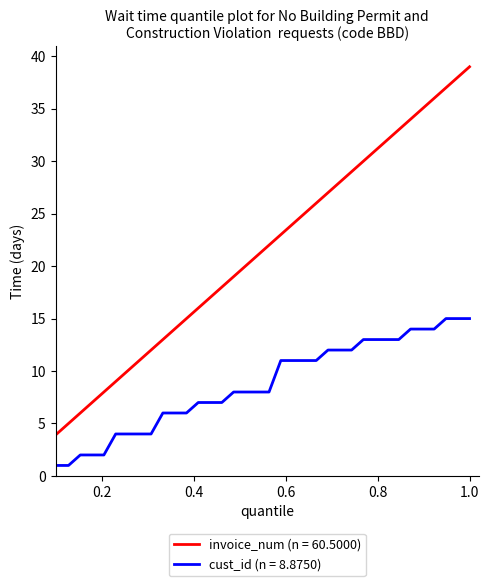

Does the chart display data point markers on the line(s)?

No